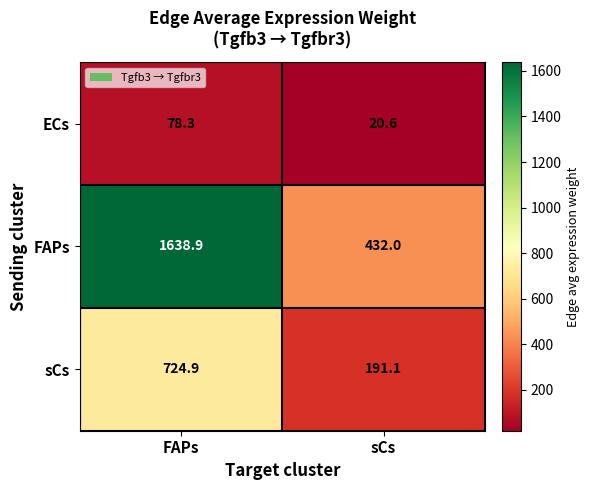

Which series has the largest range (max minus min)?

FAPs